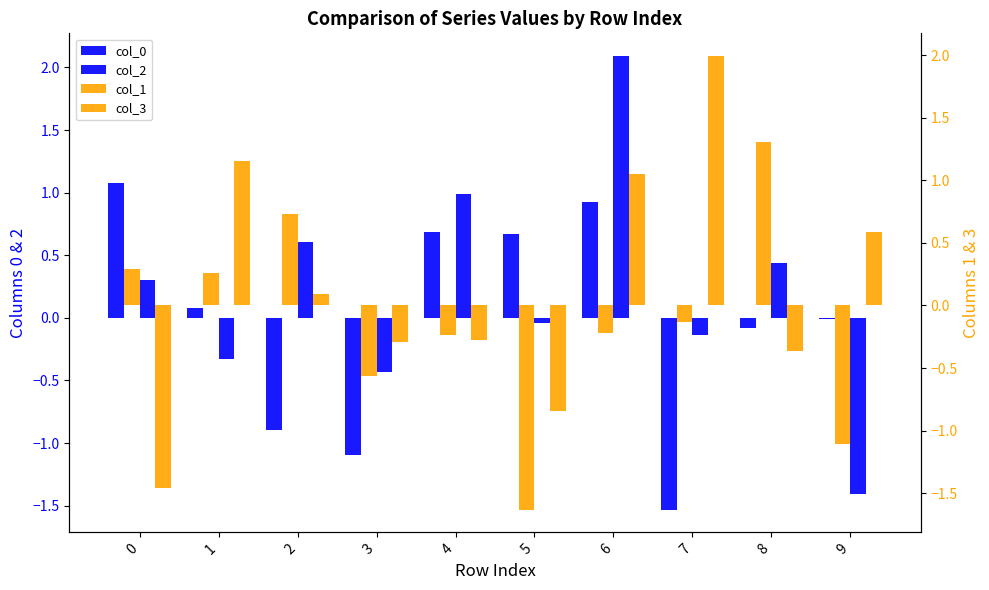

What is the difference between the highest and lowest values at 0?

2.5